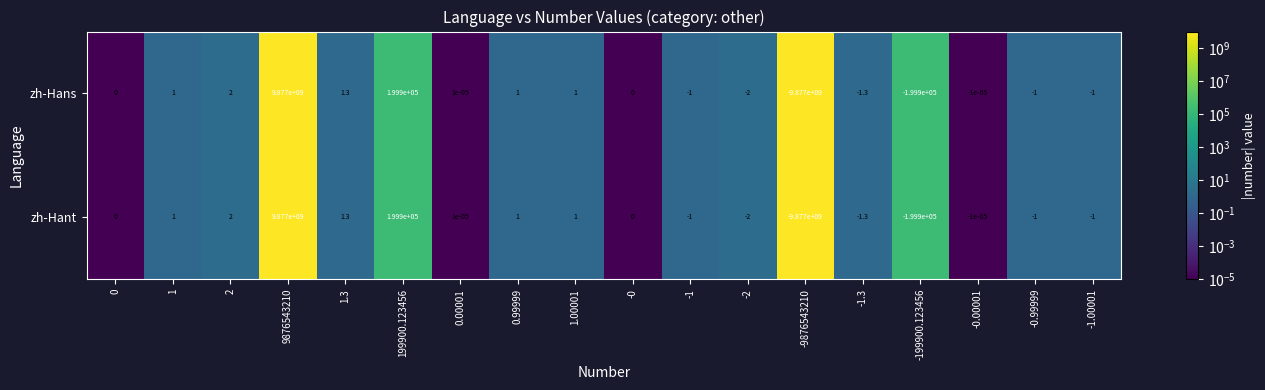

True or false: zh-Hant has a value of -1.1 at -2.

False